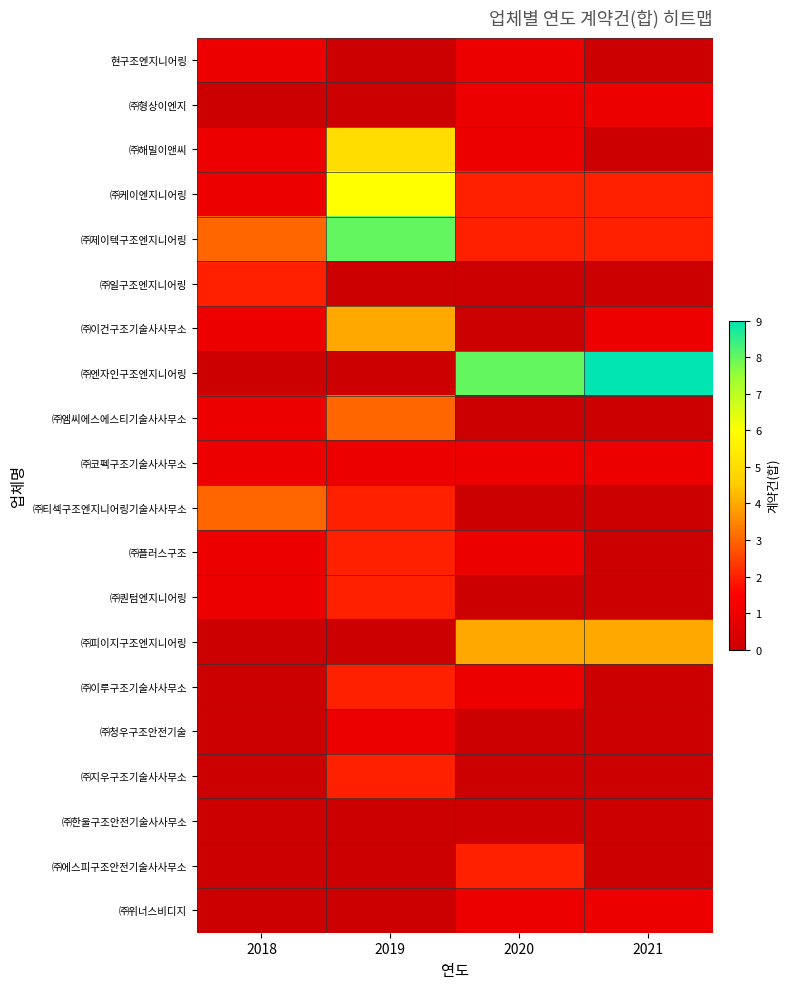

Reading left to right, list all the values displayed in this chart.

현구조엔지니어링: 2018=1	2019=0	2020=1	2021=0
㈜형상이엔지: 2018=0	2019=0	2020=1	2021=1
㈜해밀이앤씨: 2018=1	2019=5	2020=1	2021=0
㈜케이엔지니어링: 2018=1	2019=6	2020=2	2021=2
㈜제이텍구조엔지니어링: 2018=3	2019=8	2020=2	2021=2
㈜일구조엔지니어링: 2018=2	2019=0	2020=0	2021=0
㈜이건구조기술사사무소: 2018=1	2019=4	2020=0	2021=1
㈜엔자인구조엔지니어링: 2018=0	2019=0	2020=8	2021=9
㈜엠씨에스에스티기술사사무소: 2018=1	2019=3	2020=0	2021=0
㈜코펙구조기술사사무소: 2018=1	2019=1	2020=1	2021=1
㈜티섹구조엔지니어링기술사사무소: 2018=3	2019=2	2020=0	2021=0
㈜플러스구조: 2018=1	2019=2	2020=1	2021=0
㈜퀀텀엔지니어링: 2018=1	2019=2	2020=0	2021=0
㈜피이지구조엔지니어링: 2018=0	2019=0	2020=4	2021=4
㈜이루구조기술사사무소: 2018=0	2019=2	2020=1	2021=0
㈜청우구조안전기술: 2018=0	2019=1	2020=0	2021=0
㈜지우구조기술사사무소: 2018=0	2019=2	2020=0	2021=0
㈜한울구조안전기술사사무소: 2018=0	2019=0	2020=0	2021=0
㈜에스피구조안전기술사사무소: 2018=0	2019=0	2020=2	2021=0
㈜위너스비디지: 2018=0	2019=0	2020=1	2021=1